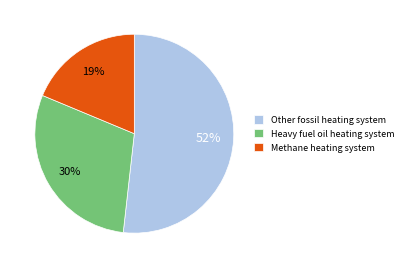

What is the largest slice in the pie chart?

Other fossil heating system